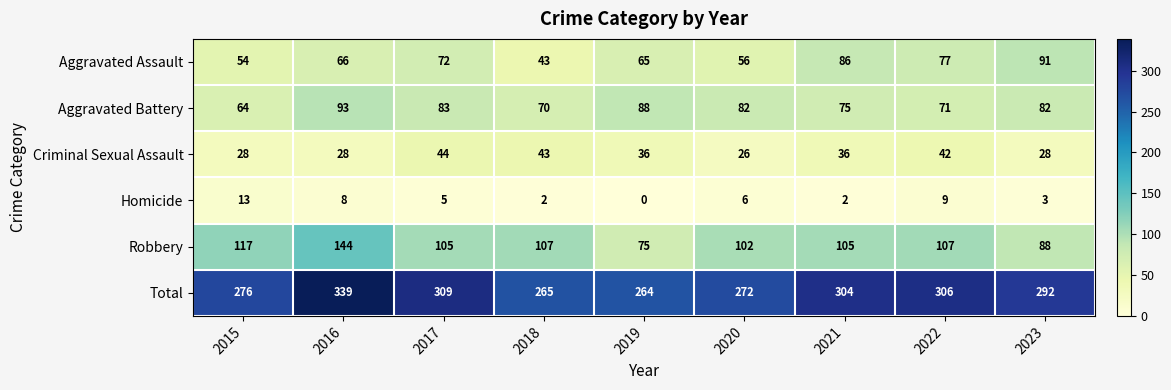

Where is Aggravated Battery nearest to the value 78?

2021